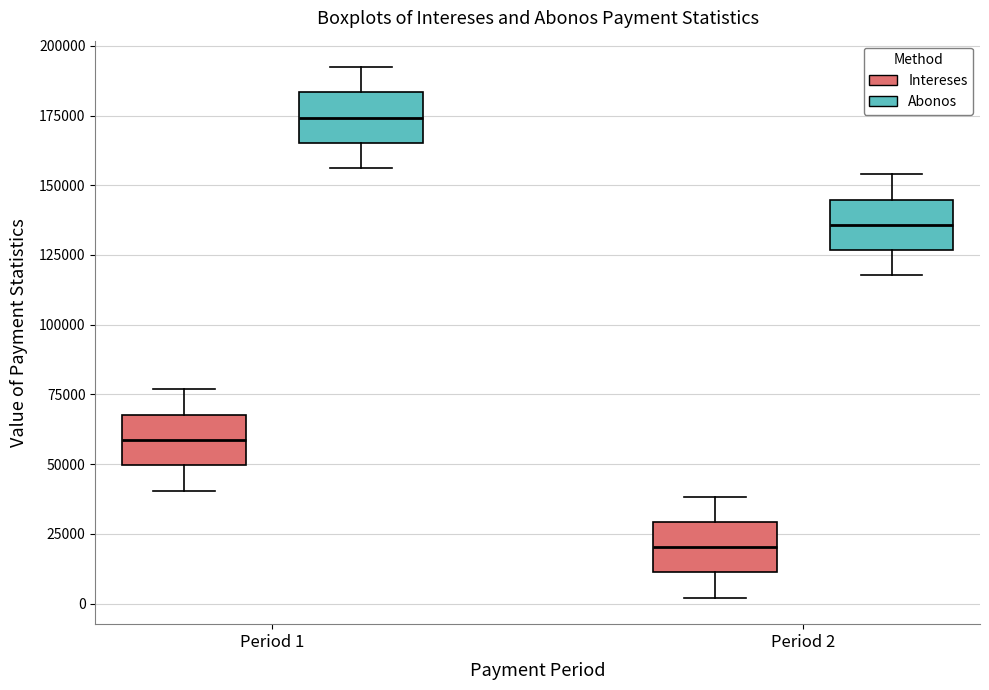

Which box's median line is the highest?

Period 1 (Abonos)